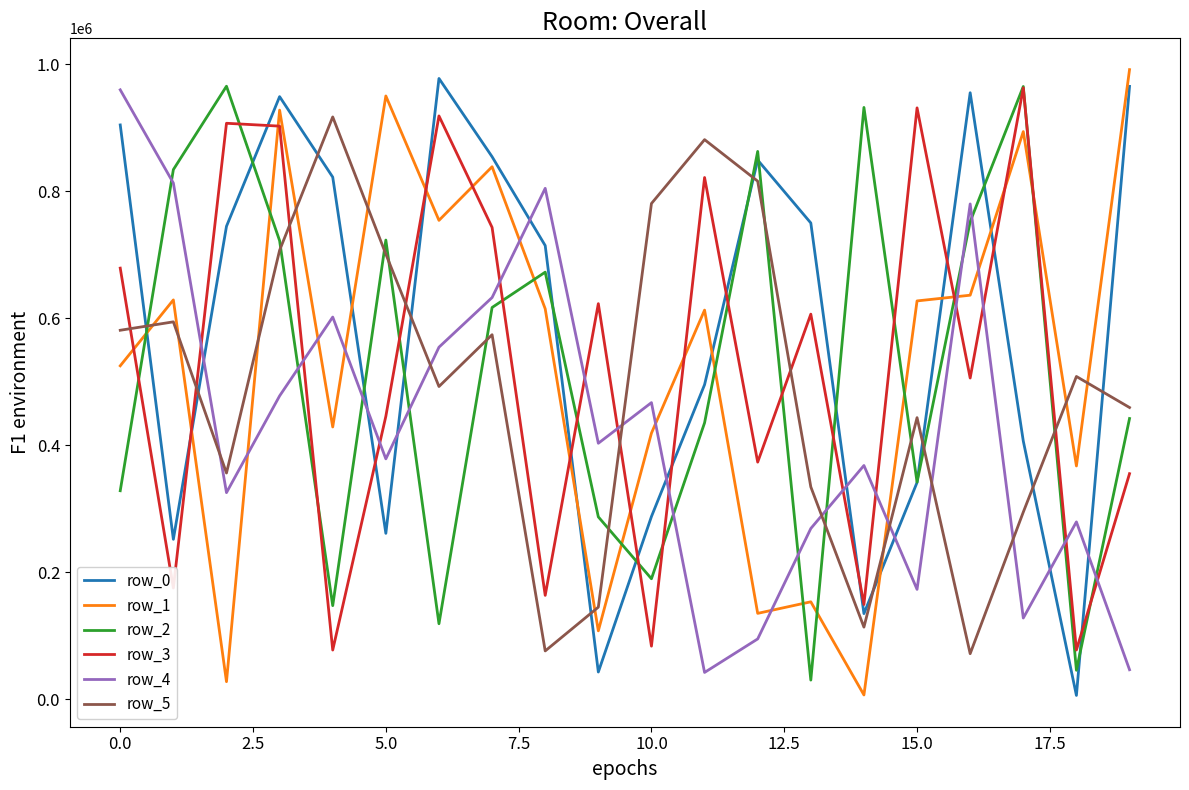

True or false: row_3 and row_0 intersect in this chart.

True